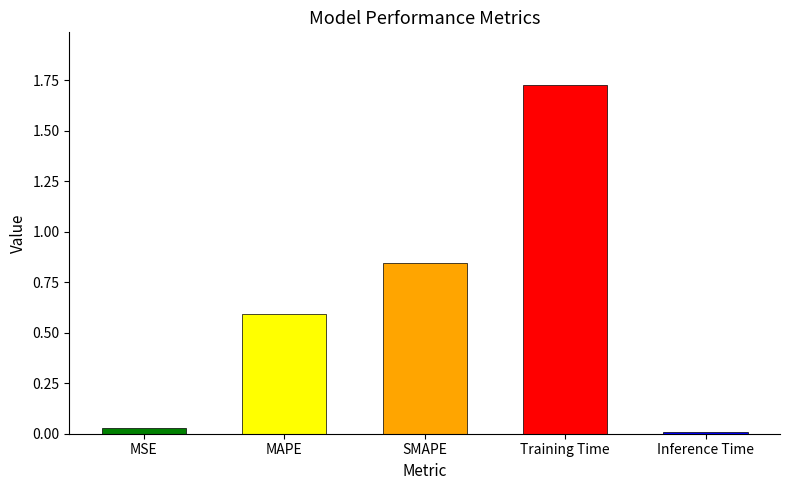

Is it true that the value at MAPE is 0.6?

True